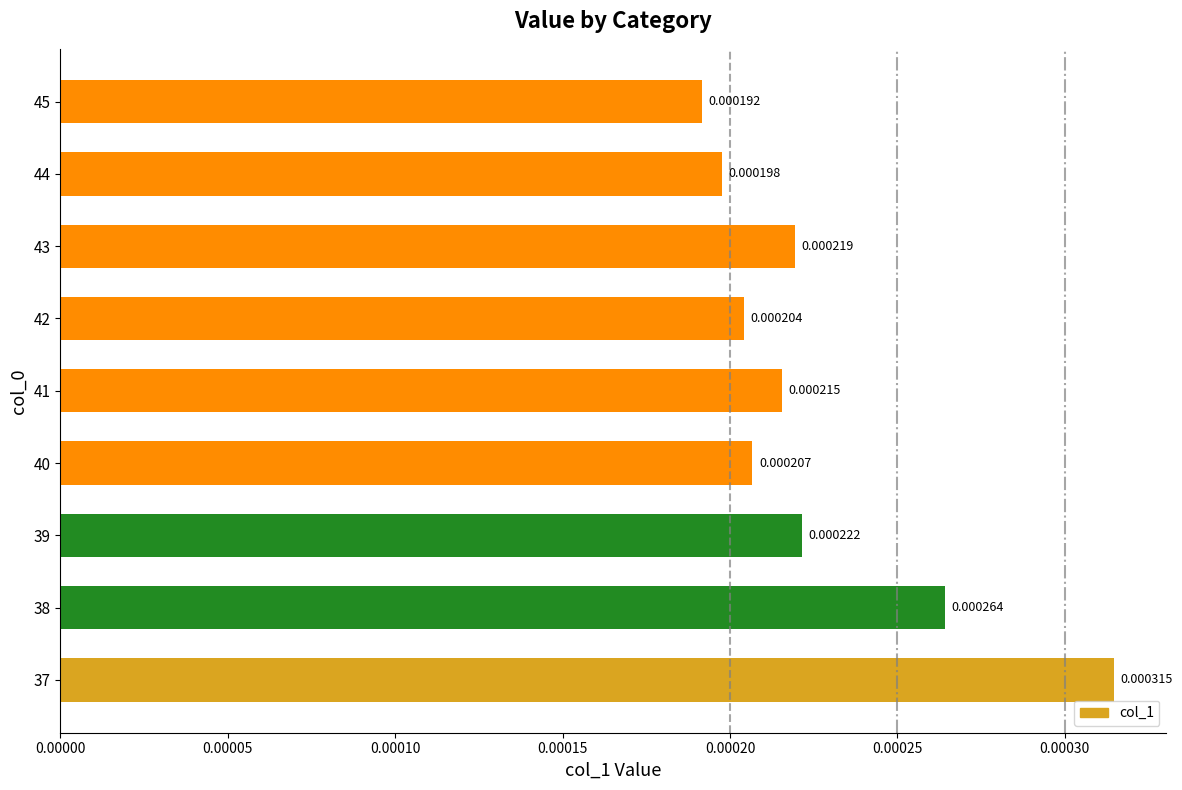

Which has a higher value, 39 or 38?

38